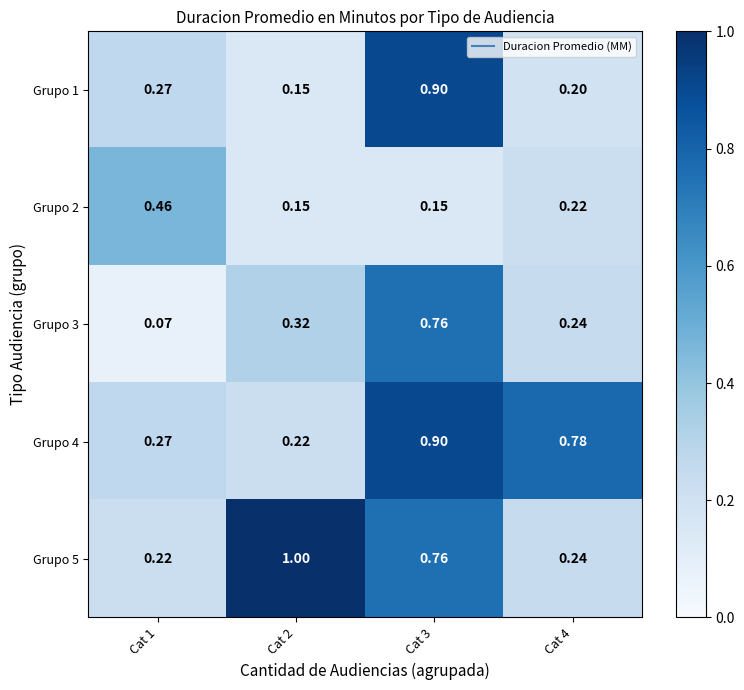

Is the value of Grupo 3 at Cat 4 greater than the value of Grupo 2 at Cat 4?

Yes